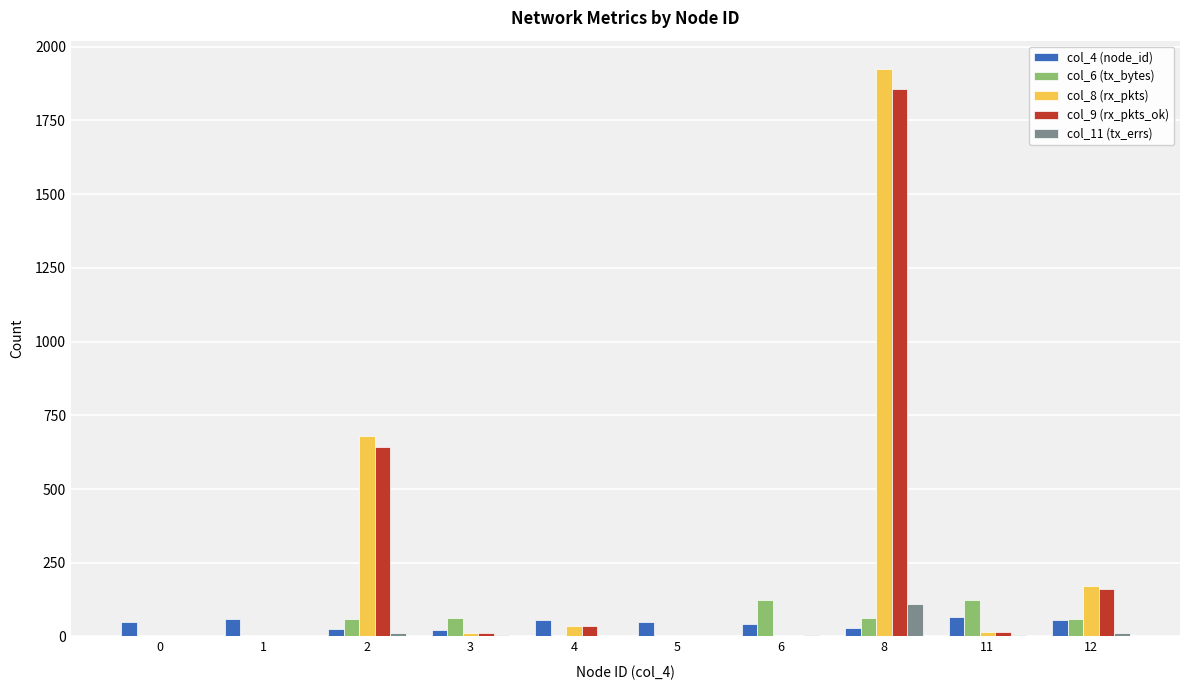

The value of col_6 (tx_bytes) at 5 is -84. True or false?

False